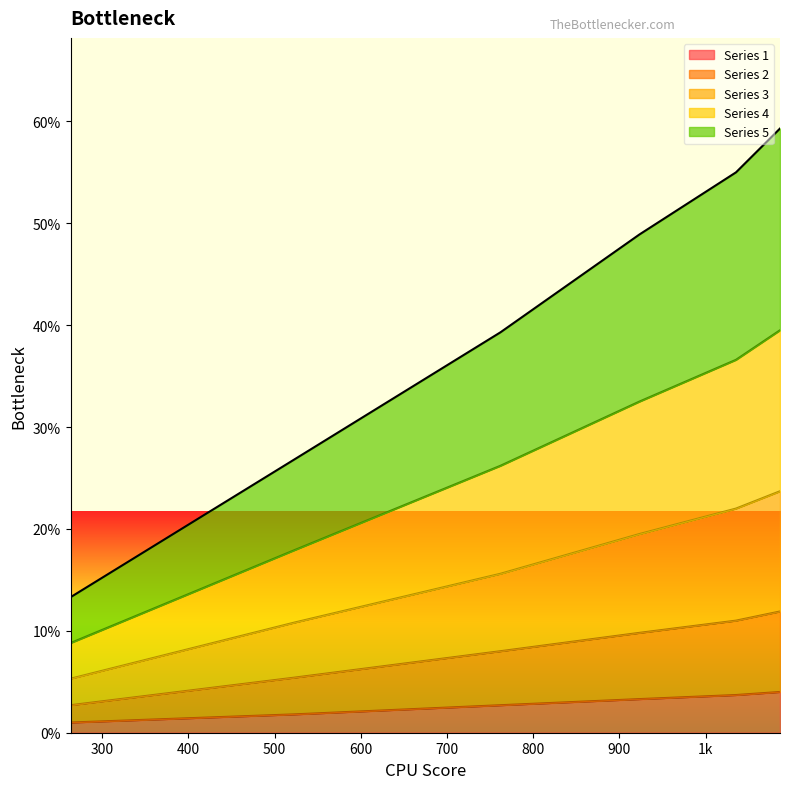

The value of col_5 at 263.5 is 0.1. True or false?

True